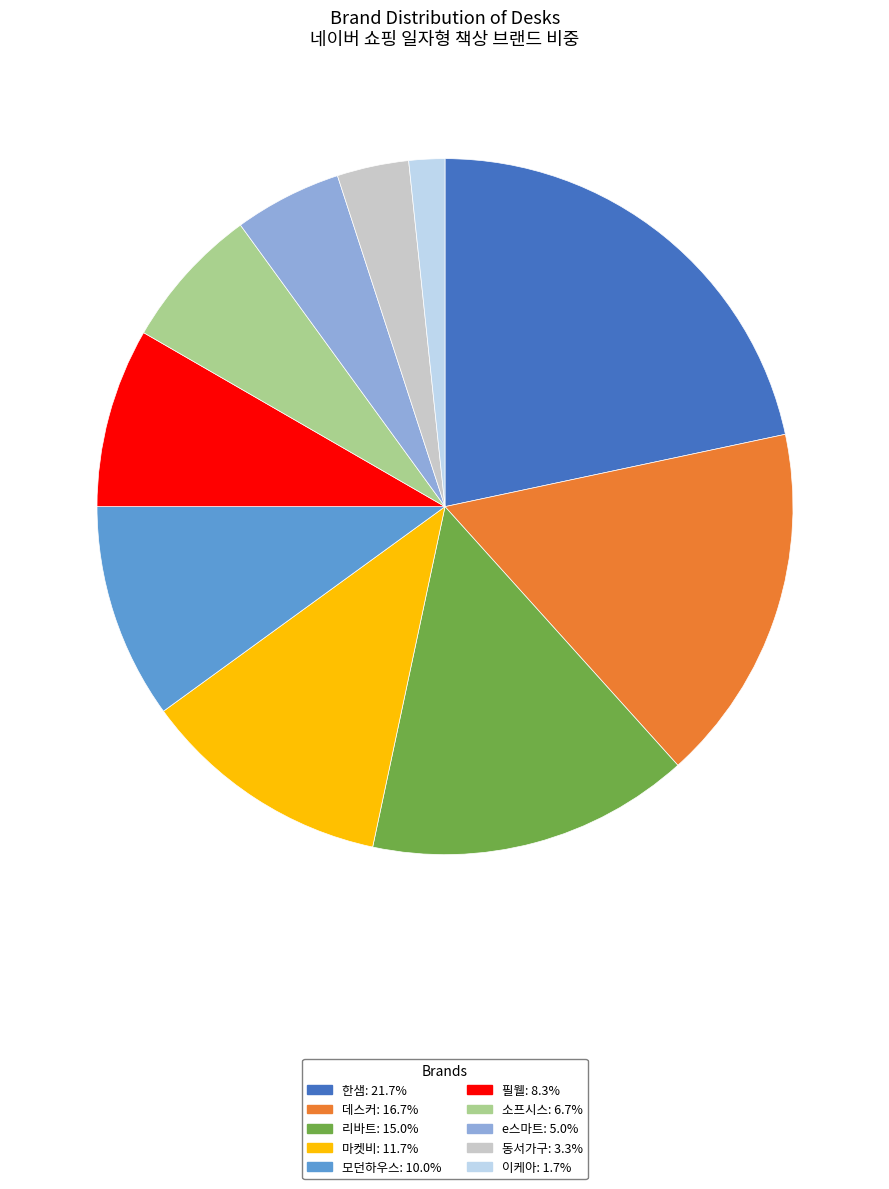

Approximately how many times larger is the value at 이케아 compared to 마켓비?

0.1